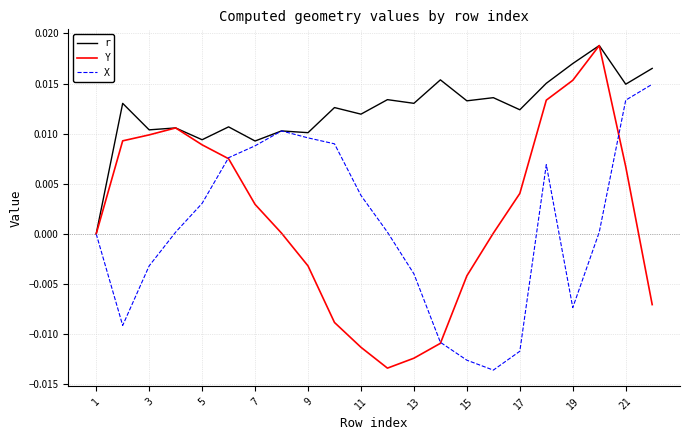

Which series has the largest total across all categories?

r